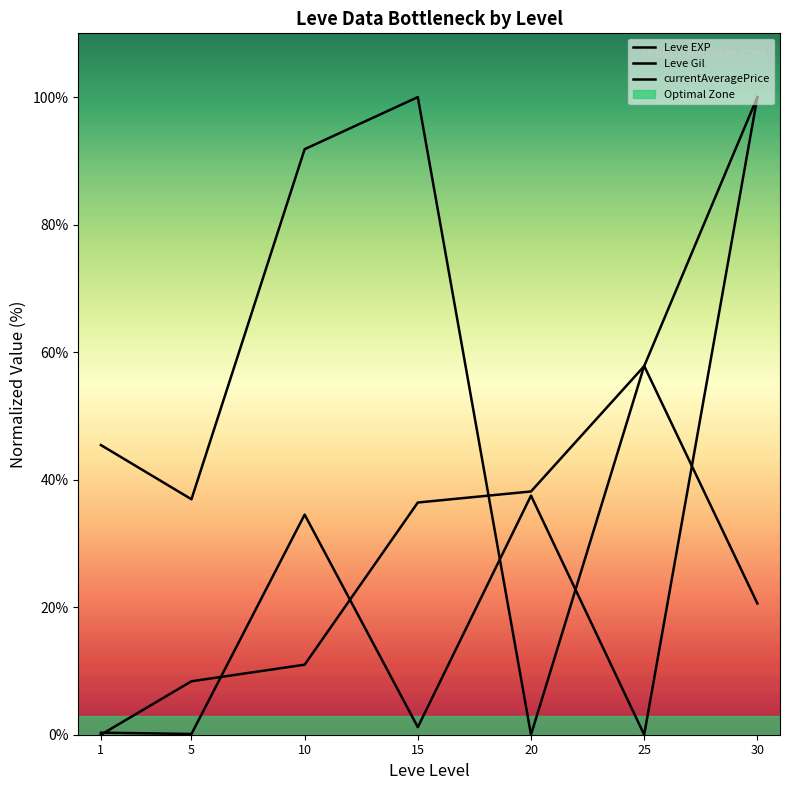

Read the currentAveragePrice value at 5.

0.1